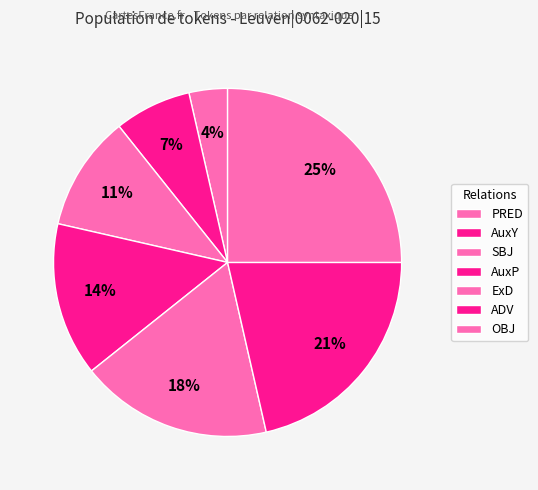

Count the number of slices in the pie.

7